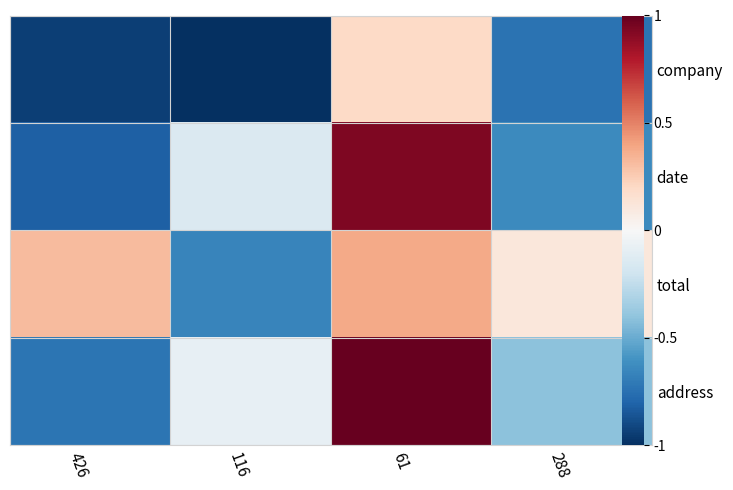

Which label corresponds to the largest value in the chart?

61